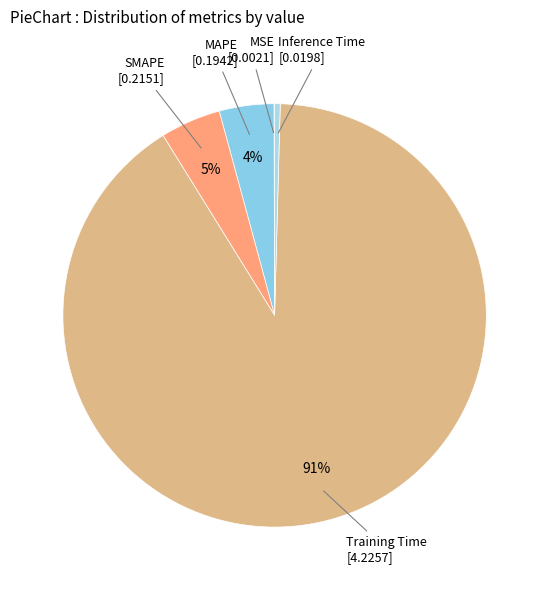

Rank the categories by value from lowest to highest.

MSE, Inference Time, MAPE, SMAPE, Training Time